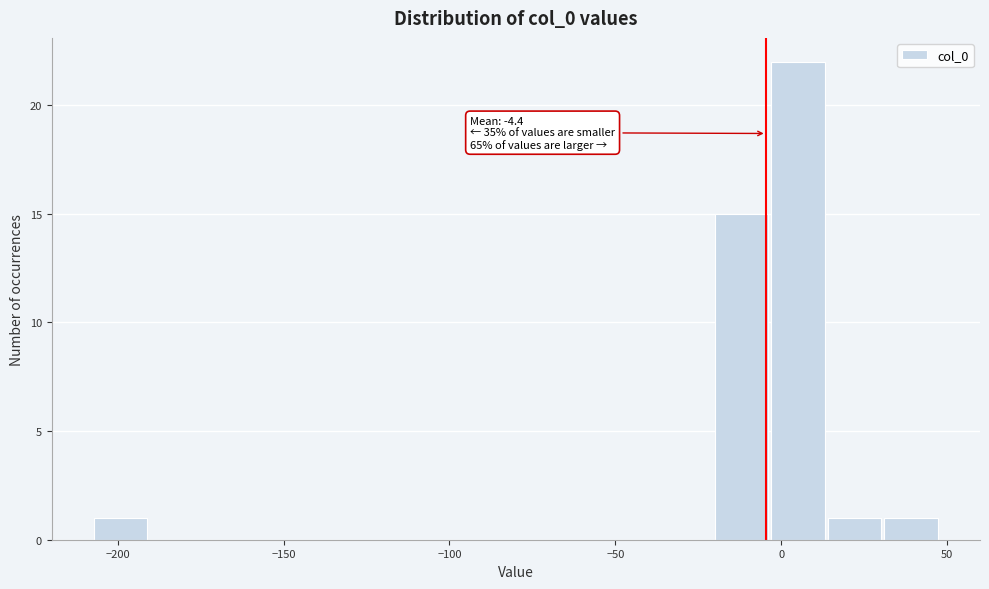

Around what value on the x-axis is the tallest bar? Give the approximate position of its centre, as read against the axis.

5